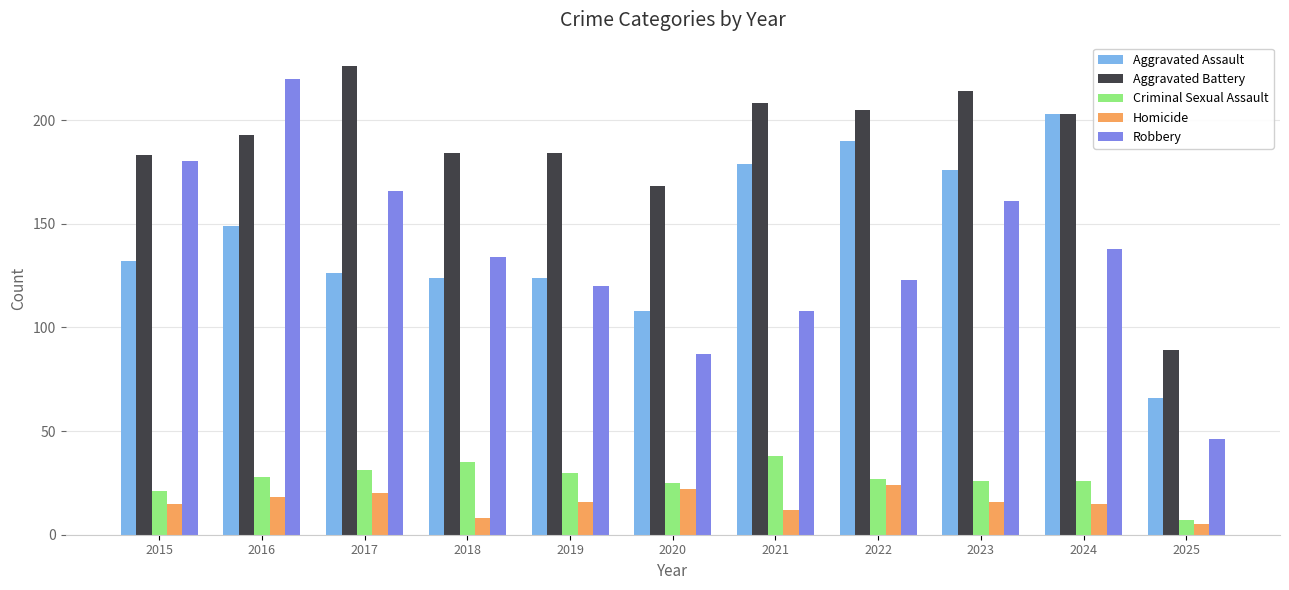

Reading left to right, extract all data points from this chart.

Aggravated Assault: 132	149	126	124	124	108	179	190	176	203	66
Aggravated Battery: 183	193	226	184	184	168	208	205	214	203	89
Criminal Sexual Assault: 21	28	31	35	30	25	38	27	26	26	7
Homicide: 15	18	20	8	16	22	12	24	16	15	5
Robbery: 180	220	166	134	120	87	108	123	161	138	46